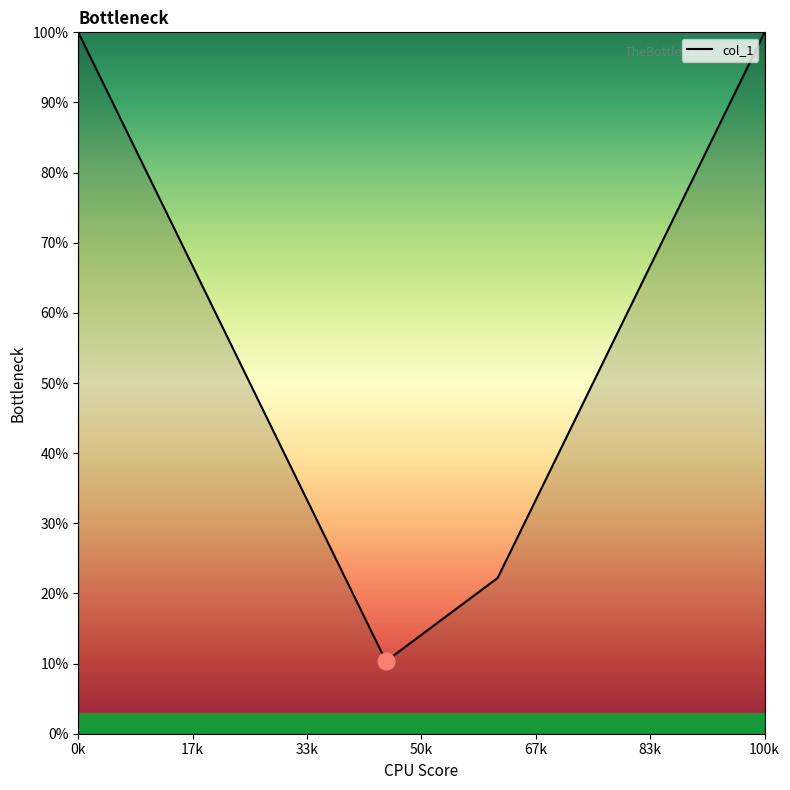

What is the smallest value displayed?

10.3